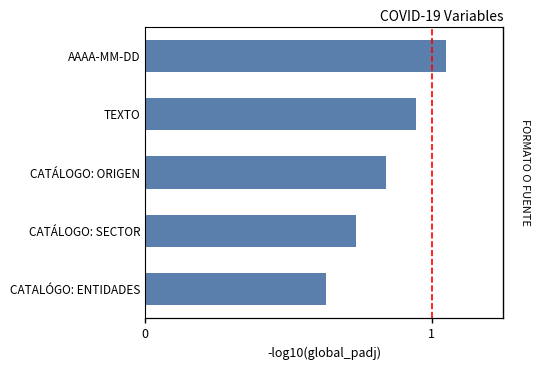

How many series are shown in this chart?

1